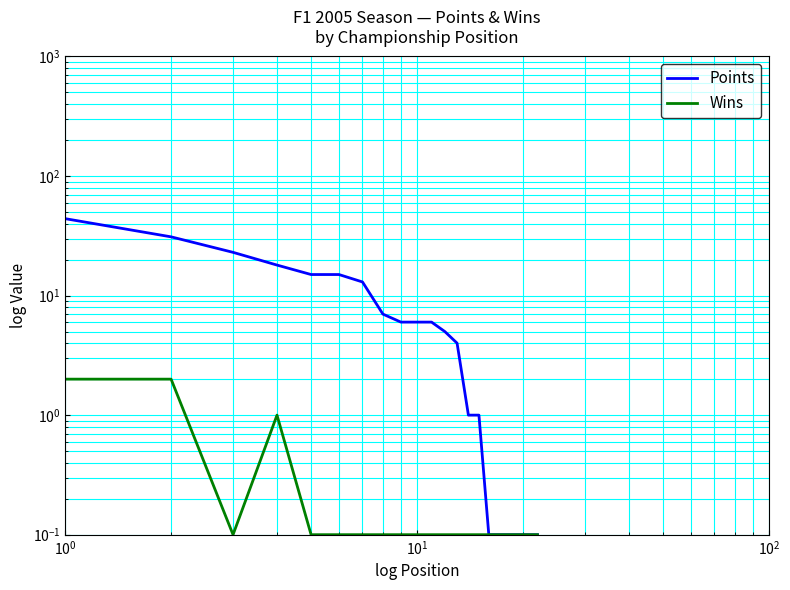

Does the chart display data point markers on the line(s)?

No